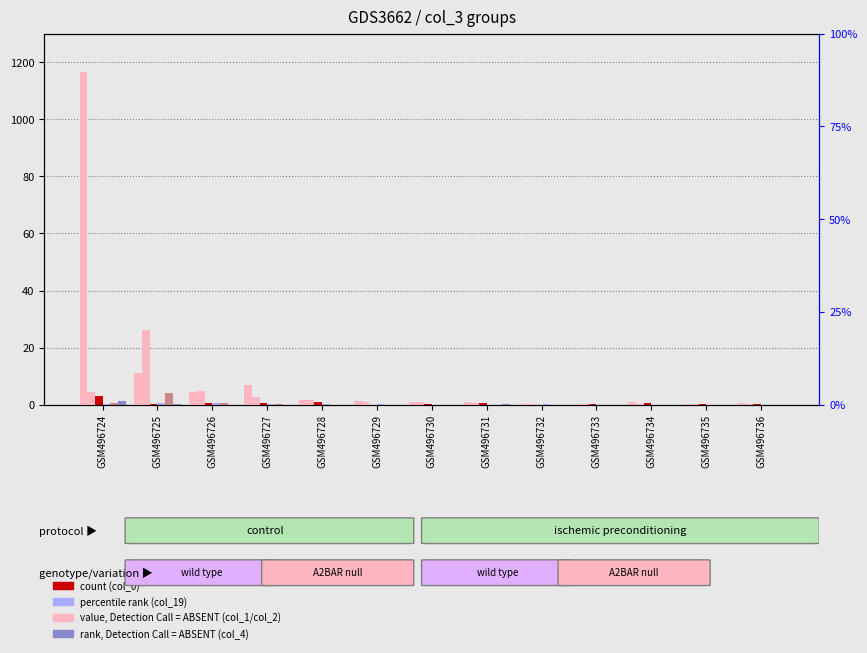

How many bars are there in each group?

6